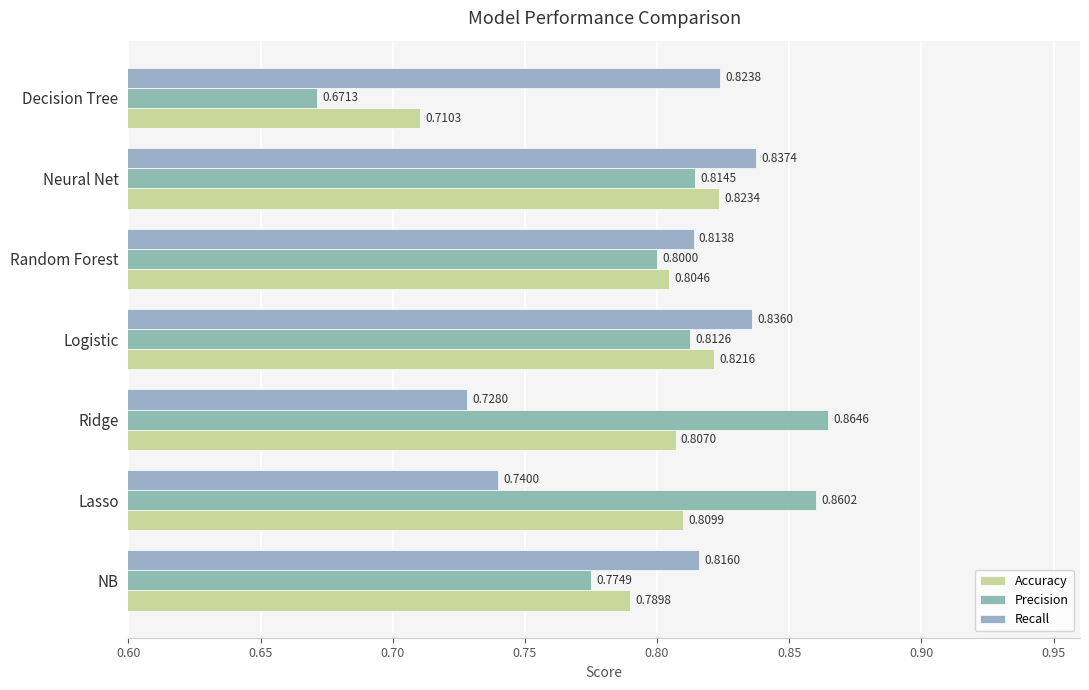

How many distinct data groups are displayed?

3